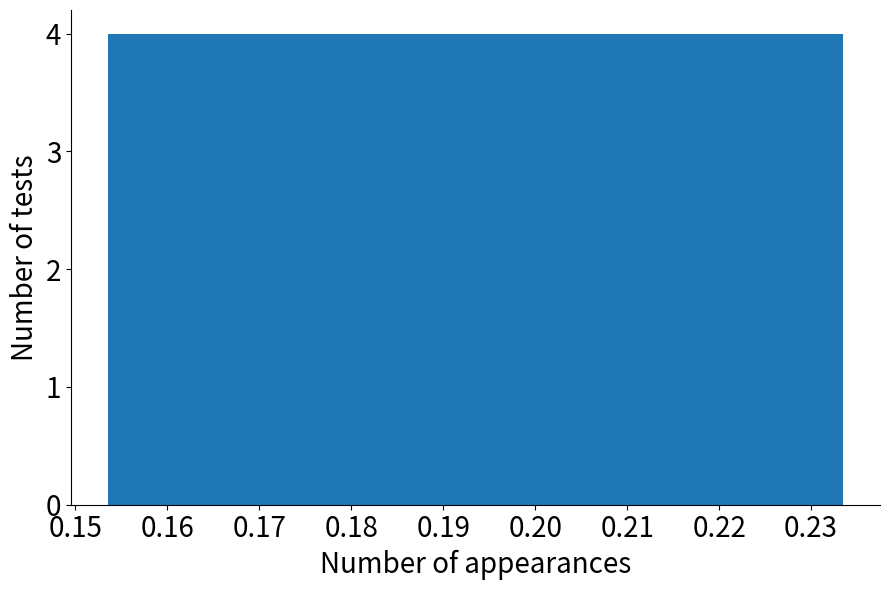

Reading left to right, transcribe this chart: for each bar, give the range it covers on the x-axis and its height. Neither the bar edges nor the heights are printed on the chart, so give them approximately, as read against the axes.

0.154 to 0.162: 4
0.162 to 0.170: 4
0.170 to 0.178: 4
0.178 to 0.186: 4
0.186 to 0.194: 4
0.194 to 0.202: 4
0.202 to 0.210: 4
0.210 to 0.218: 4
0.218 to 0.225: 4
0.225 to 0.233: 4